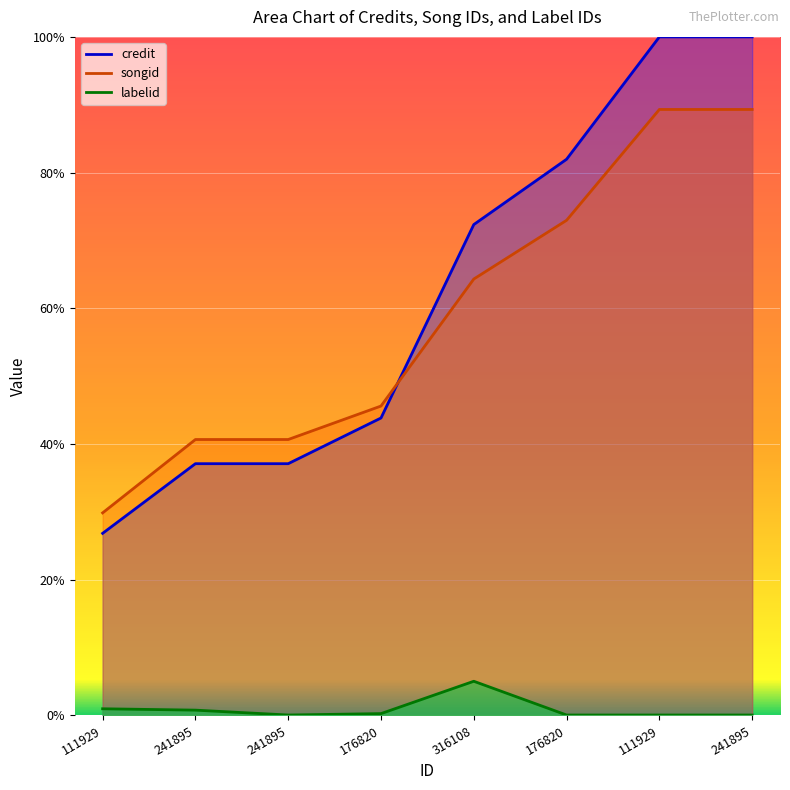

The labelid series shows 0.1 at 111929. True or false?

True